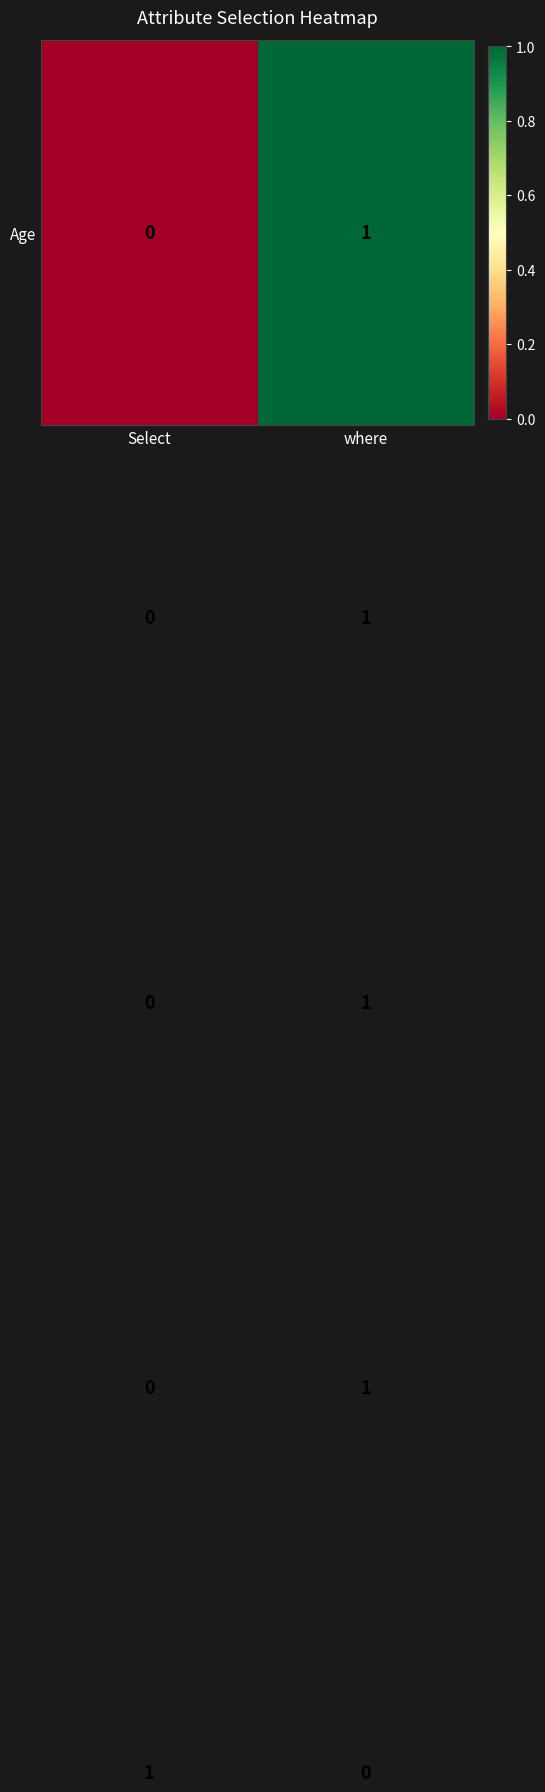

What is the total value across all series at where?

4